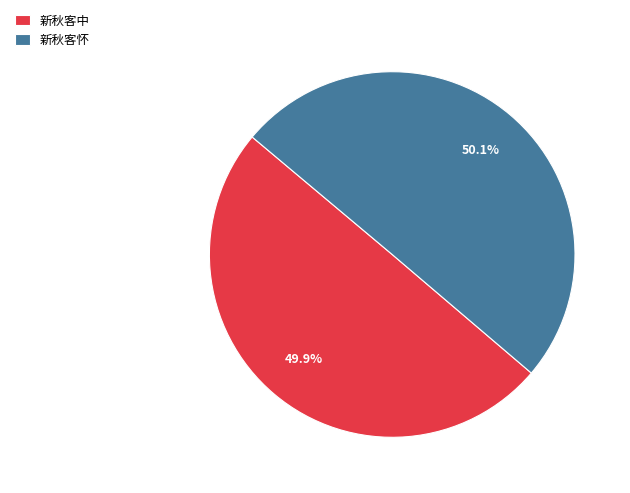

Is there a majority slice in this chart?

Yes